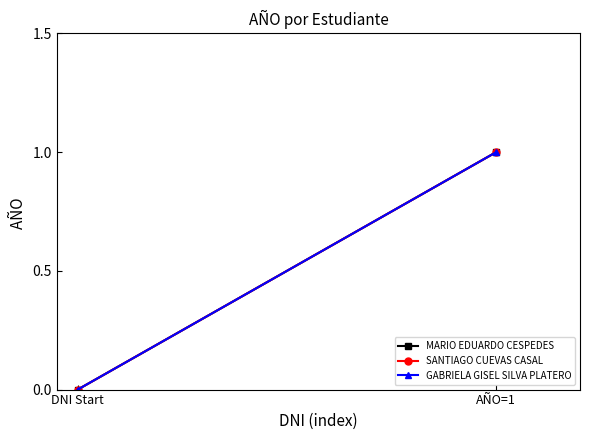

Which series has the largest total across all categories?

MARIO EDUARDO CESPEDES